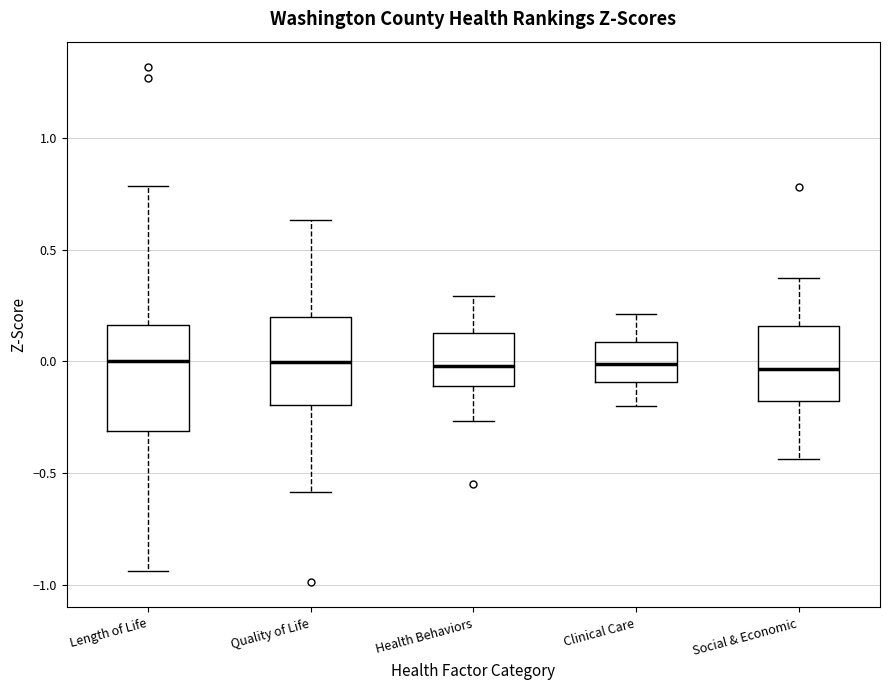

Reading left to right, transcribe this box plot: for each box, give where its median line is, the range the box spans, and where its two whiskers end, as read against the y-axis. The values are not printed on the chart, so give them approximately, as read against the axis.

Length of Life: median 0.00, box -0.30 to 0.15, whiskers -0.95 to 0.80
Quality of Life: median 0.00, box -0.20 to 0.20, whiskers -0.60 to 0.65
Health Behaviors: median 0.00, box -0.10 to 0.15, whiskers -0.25 to 0.30
Clinical Care: median 0.00, box -0.10 to 0.10, whiskers -0.20 to 0.20
Social & Economic: median -0.05, box -0.20 to 0.15, whiskers -0.45 to 0.40